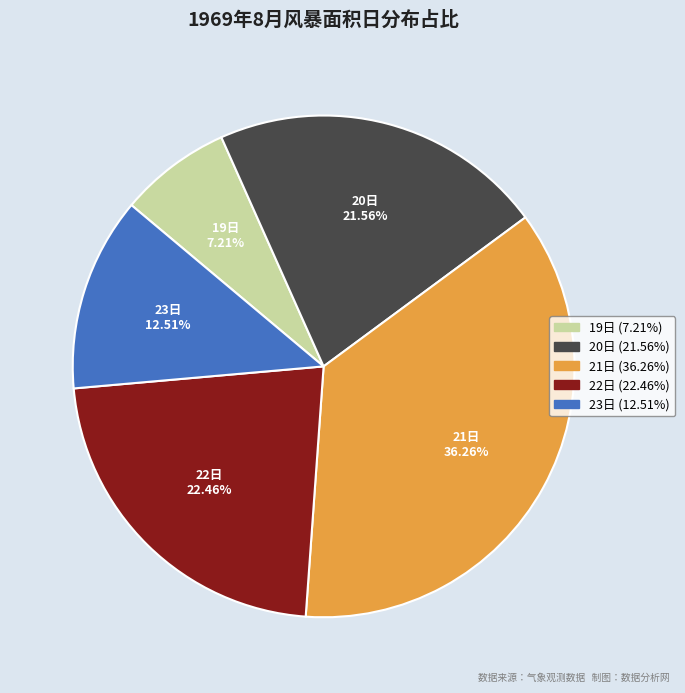

Is there any slice that represents more than half of the pie?

No